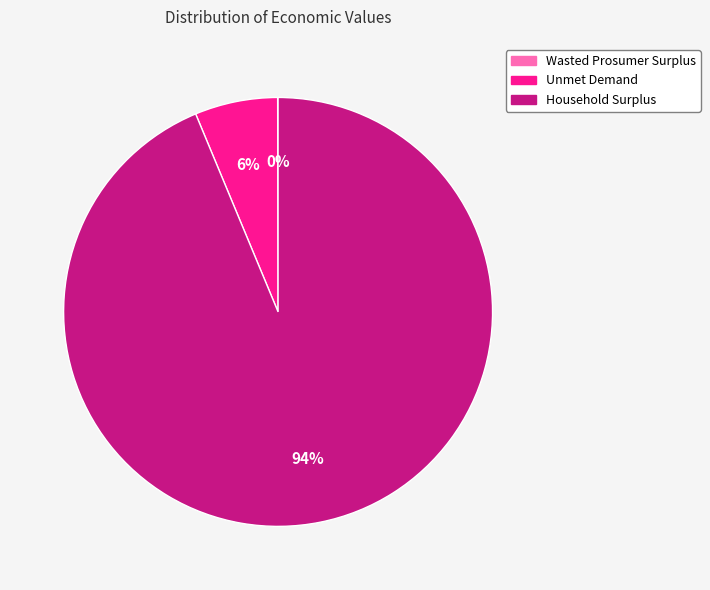

Is the sum of Unmet Demand and Household Surplus greater than half?

Yes